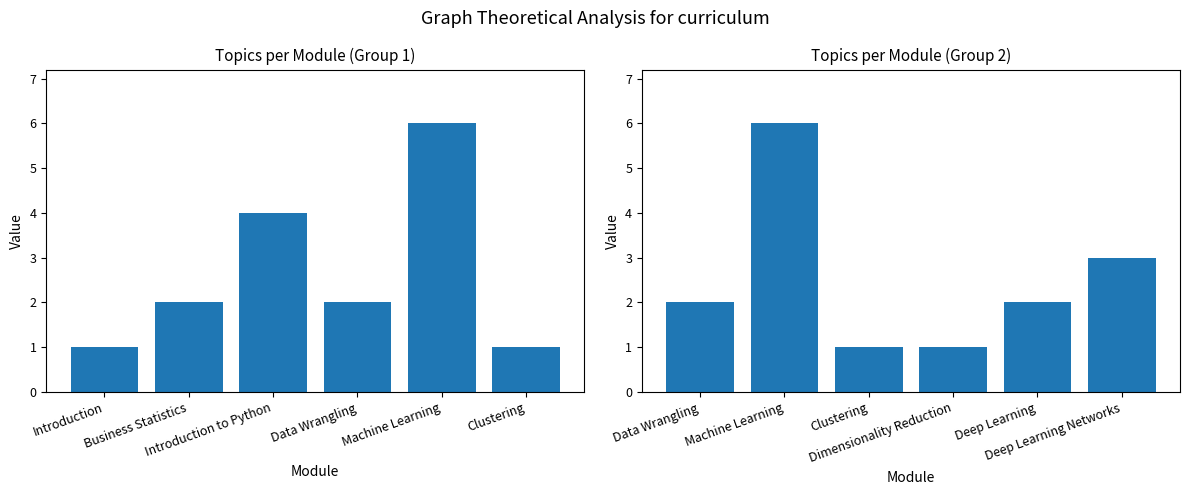

What is the difference between the maximum and minimum values?

5